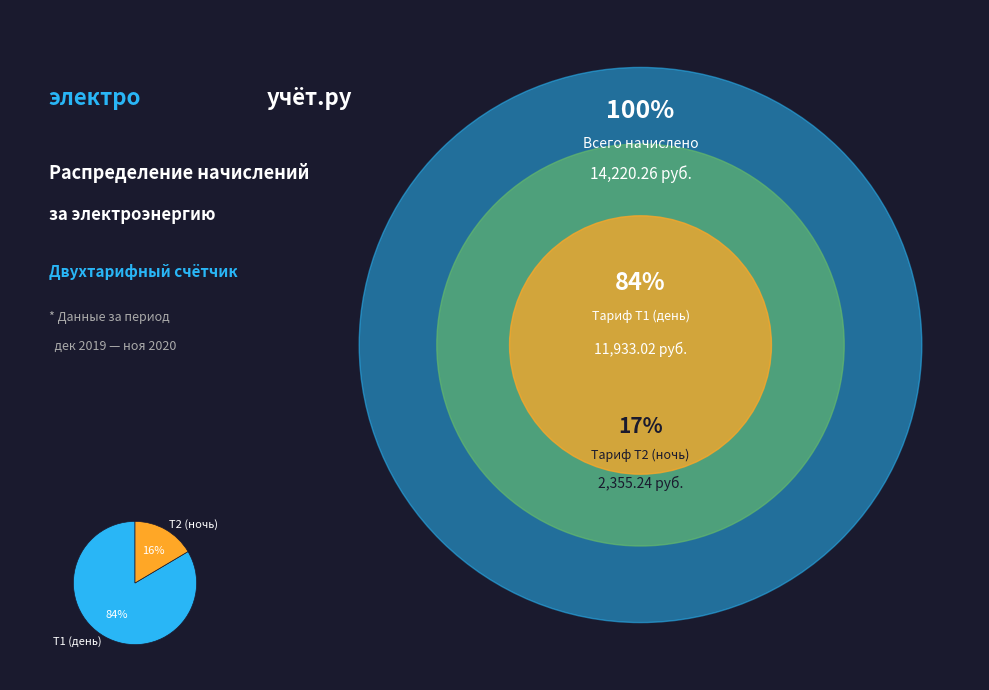

Rank the categories by value from lowest to highest.

Т2 (ночь), Т1 (день)